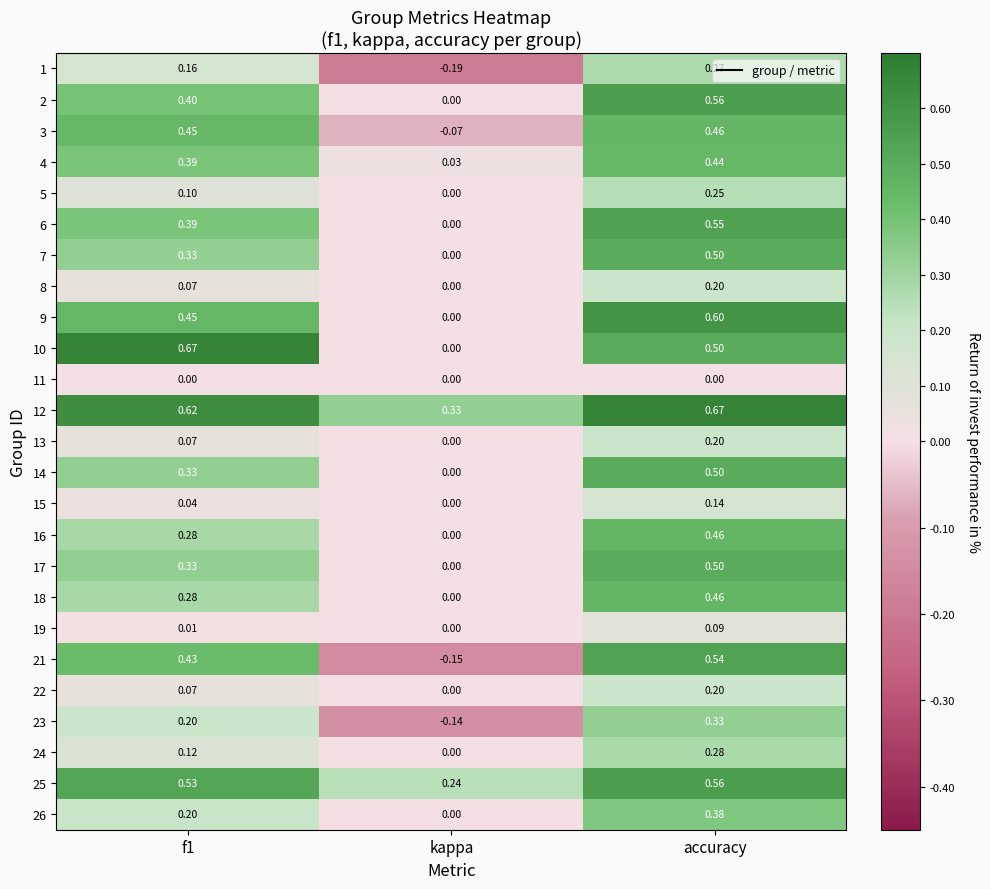

Count the number of categories in the chart.

3